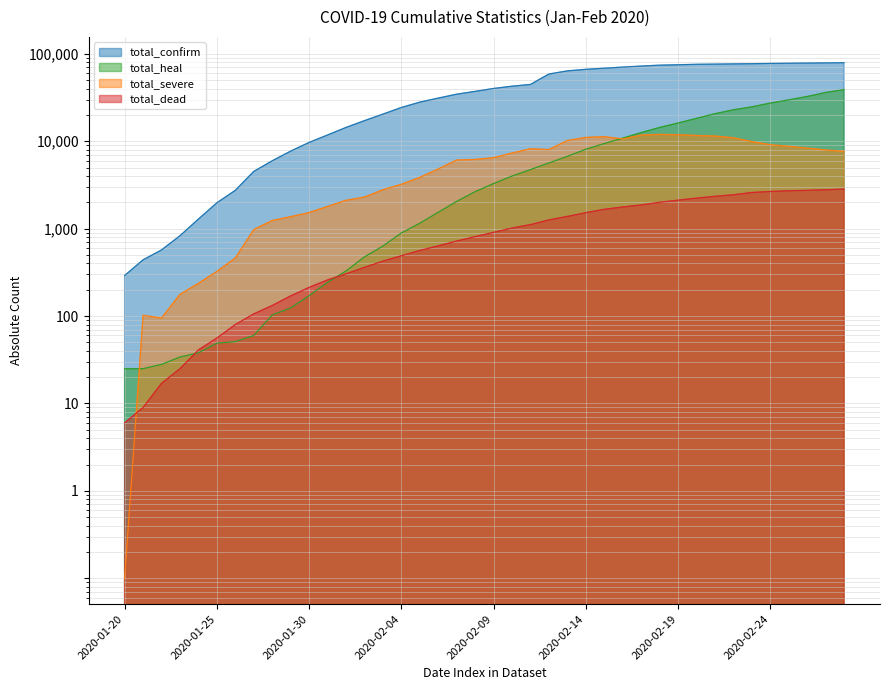

Reading right to left, transcribe all the data shown in this chart.

total_confirm: 2020-02-28=79251.0	2020-02-27=78824.0	2020-02-26=78497.0	2020-02-25=78064.0	2020-02-24=77658.0	2020-02-23=77150.0	2020-02-22=76741.0	2020-02-21=76288.0	2020-02-20=75891.0	2020-02-19=75002.0	2020-02-18=74185.0	2020-02-17=72436.0	2020-02-16=70548.0	2020-02-15=68500.0	2020-02-14=66492.0	2020-02-13=63851.0	2020-02-12=58761.0	2020-02-11=44653.0	2020-02-10=42638.0	2020-02-09=40171.0	2020-02-08=37198.0	2020-02-07=34546.0	2020-02-06=31161.0	2020-02-05=28018.0	2020-02-04=24324.0	2020-02-03=20438.0	2020-02-02=17205.0	2020-02-01=14380.0	2020-01-31=11791.0	2020-01-30=9692.0	2020-01-29=7711.0	2020-01-28=5974.0	2020-01-27=4515.0	2020-01-26=2744.0	2020-01-25=1975.0	2020-01-24=1287.0	2020-01-23=830.0	2020-01-22=571.0	2020-01-21=440.0	2020-01-20=291.0
total_heal: 2020-02-28=39002.0	2020-02-27=36117.0	2020-02-26=32495.0	2020-02-25=29745.0	2020-02-24=27323.0	2020-02-23=24734.0	2020-02-22=22888.0	2020-02-21=20659.0	2020-02-20=18266.0	2020-02-19=16157.0	2020-02-18=14376.0	2020-02-17=12552.0	2020-02-16=10844.0	2020-02-15=9419.0	2020-02-14=8096.0	2020-02-13=6723.0	2020-02-12=5642.0	2020-02-11=4740.0	2020-02-10=3996.0	2020-02-09=3281.0	2020-02-08=2649.0	2020-02-07=2050.0	2020-02-06=1540.0	2020-02-05=1153.0	2020-02-04=892.0	2020-02-03=632.0	2020-02-02=475.0	2020-02-01=328.0	2020-01-31=243.0	2020-01-30=171.0	2020-01-29=124.0	2020-01-28=103.0	2020-01-27=60.0	2020-01-26=51.0	2020-01-25=49.0	2020-01-24=38.0	2020-01-23=34.0	2020-01-22=28.0	2020-01-21=25.0	2020-01-20=25.0
total_severe: 2020-02-28=7664.0	2020-02-27=7952.0	2020-02-26=8346.0	2020-02-25=8752.0	2020-02-24=9126.0	2020-02-23=9915.0	2020-02-22=10968.0	2020-02-21=11477.0	2020-02-20=11633.0	2020-02-19=11864.0	2020-02-18=11977.0	2020-02-17=11741.0	2020-02-16=10644.0	2020-02-15=11272.0	2020-02-14=11053.0	2020-02-13=10204.0	2020-02-12=8030.0	2020-02-11=8204.0	2020-02-10=7333.0	2020-02-09=6484.0	2020-02-08=6188.0	2020-02-07=6101.0	2020-02-06=4821.0	2020-02-05=3859.0	2020-02-04=3219.0	2020-02-03=2788.0	2020-02-02=2296.0	2020-02-01=2110.0	2020-01-31=1795.0	2020-01-30=1527.0	2020-01-29=1370.0	2020-01-28=1239.0	2020-01-27=976.0	2020-01-26=461.0	2020-01-25=324.0	2020-01-24=237.0	2020-01-23=177.0	2020-01-22=95.0	2020-01-21=102.0	2020-01-20=0.1
total_dead: 2020-02-28=2835.0	2020-02-27=2788.0	2020-02-26=2744.0	2020-02-25=2715.0	2020-02-24=2663.0	2020-02-23=2592.0	2020-02-22=2442.0	2020-02-21=2345.0	2020-02-20=2236.0	2020-02-19=2118.0	2020-02-18=2004.0	2020-02-17=1868.0	2020-02-16=1770.0	2020-02-15=1665.0	2020-02-14=1523.0	2020-02-13=1380.0	2020-02-12=1259.0	2020-02-11=1113.0	2020-02-10=1016.0	2020-02-09=908.0	2020-02-08=811.0	2020-02-07=722.0	2020-02-06=636.0	2020-02-05=563.0	2020-02-04=490.0	2020-02-03=425.0	2020-02-02=361.0	2020-02-01=304.0	2020-01-31=259.0	2020-01-30=213.0	2020-01-29=170.0	2020-01-28=132.0	2020-01-27=106.0	2020-01-26=80.0	2020-01-25=56.0	2020-01-24=41.0	2020-01-23=25.0	2020-01-22=17.0	2020-01-21=9.0	2020-01-20=6.0